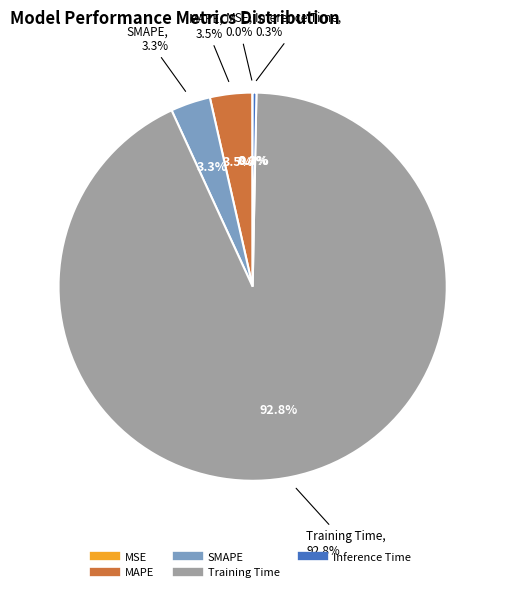

Does Training Time represent more than half of the total?

Yes